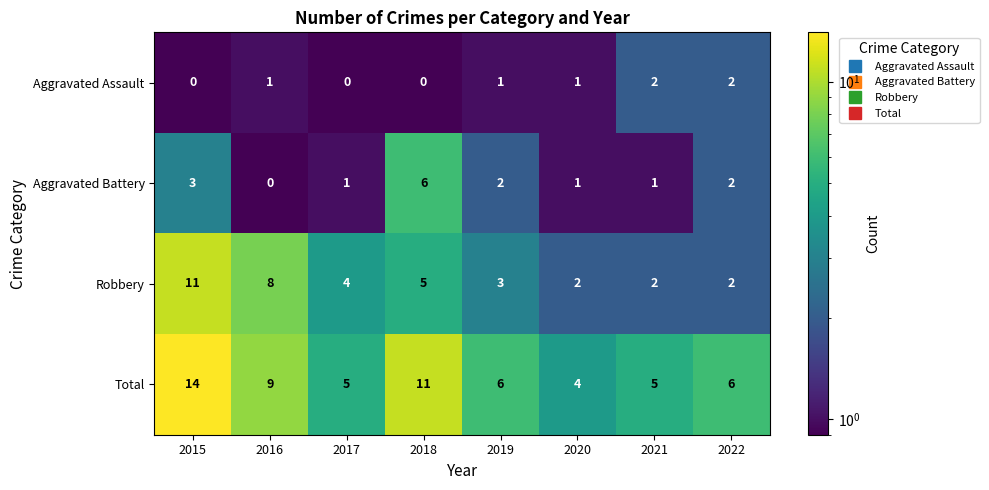

What is the difference between the maximum and second lowest values in the Robbery series?

9